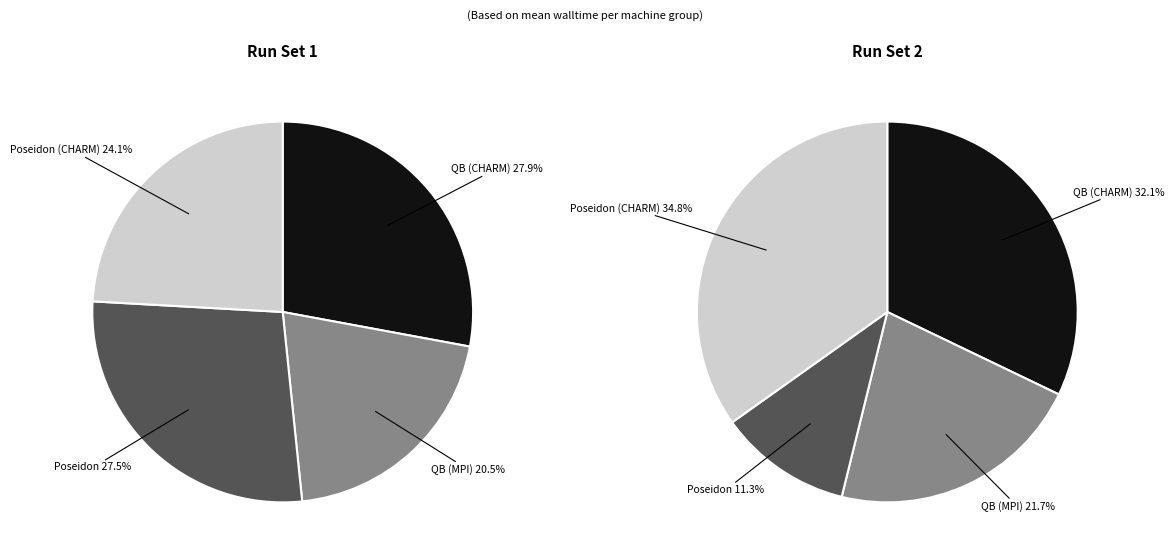

How many slices are in this pie chart?

4